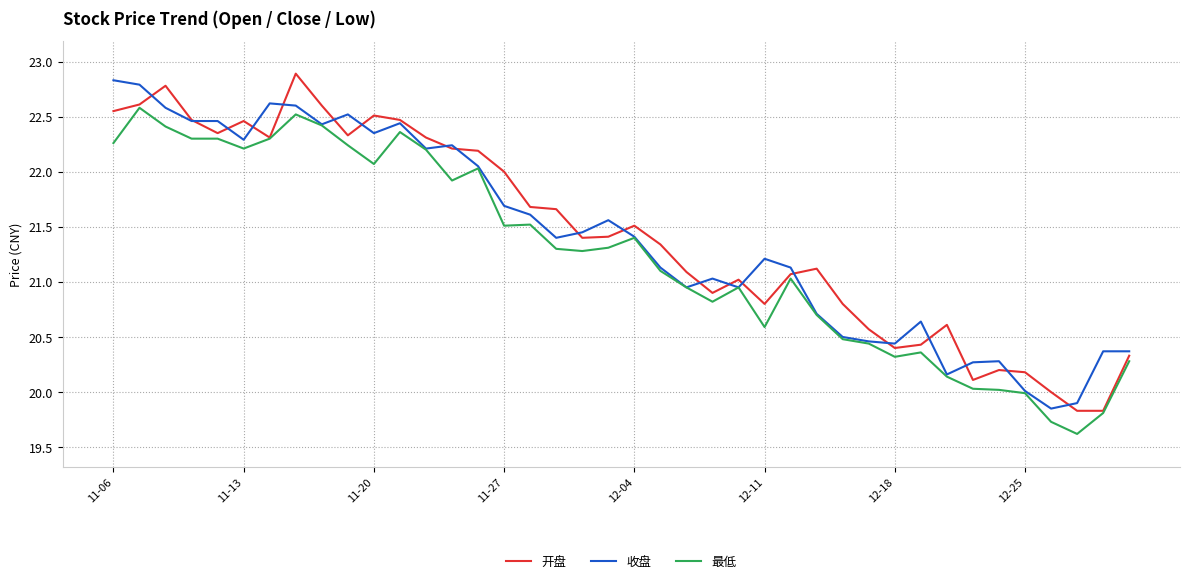

What is the minimum value shown in the chart?

19.6